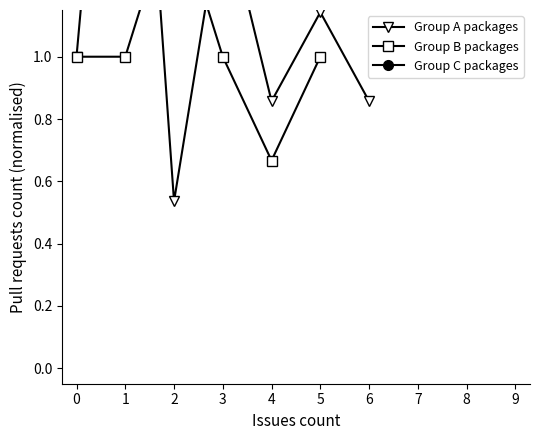

List the series in order of their peak value, highest first.

Group A packages, Group B packages, Group C packages